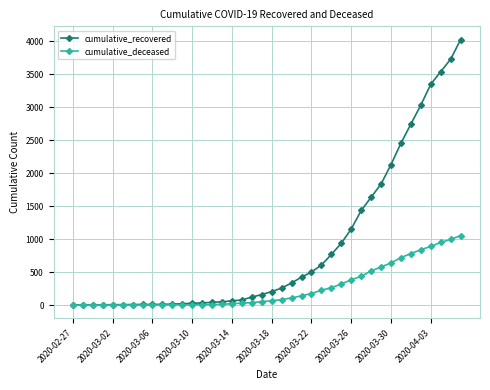

How many values in the cumulative_recovered series are below 204?

20